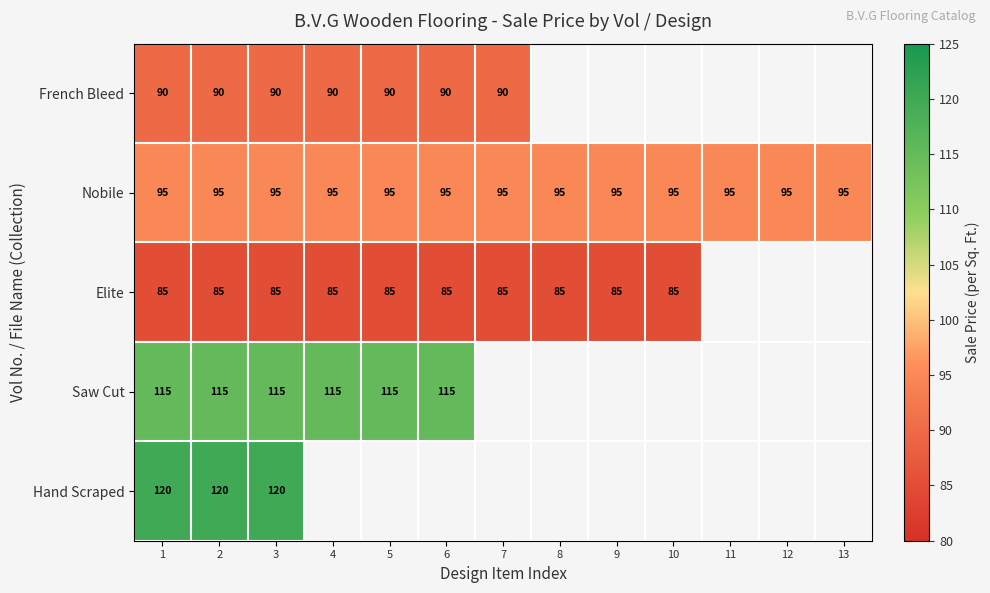

At how many categories does at least one series exceed 110?

6